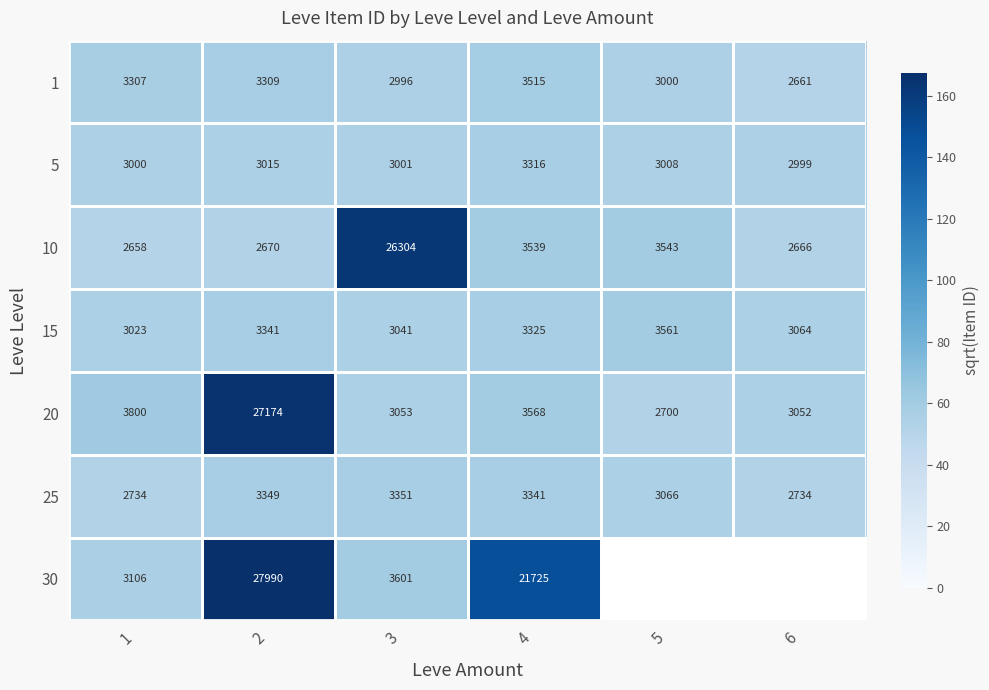

Is it true that 25 equals 93.2 at 6?

False